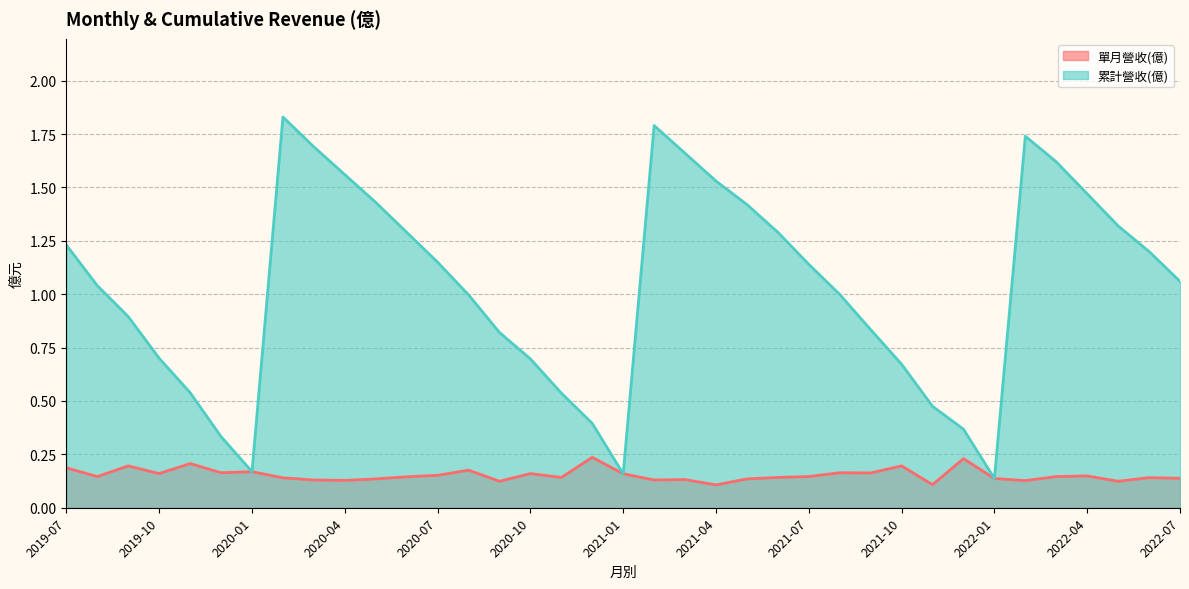

Which series has the largest range (max minus min)?

累計營收(億)